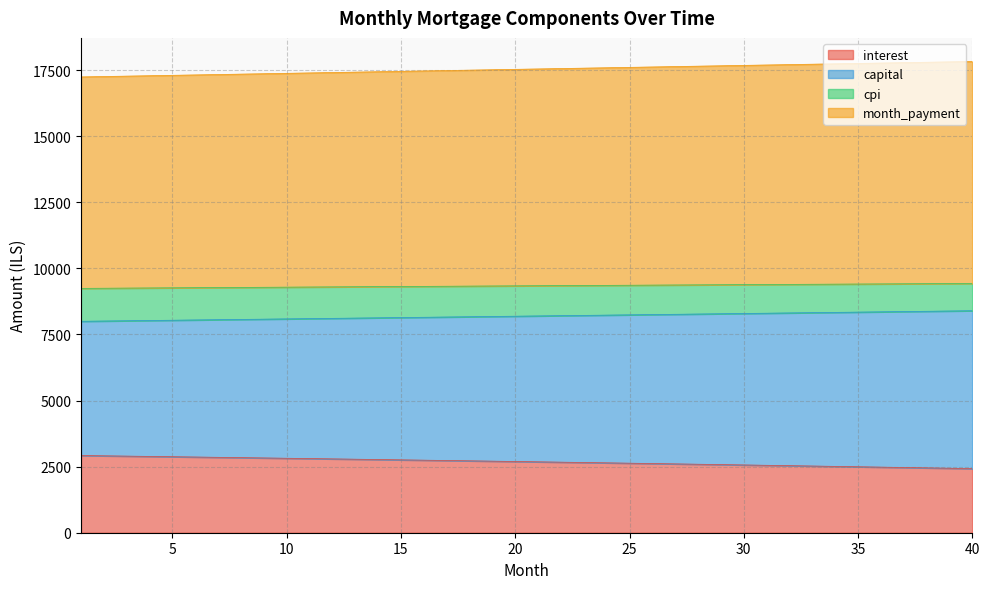

Is the value of interest at 33 greater than the value of month_payment at 37?

No